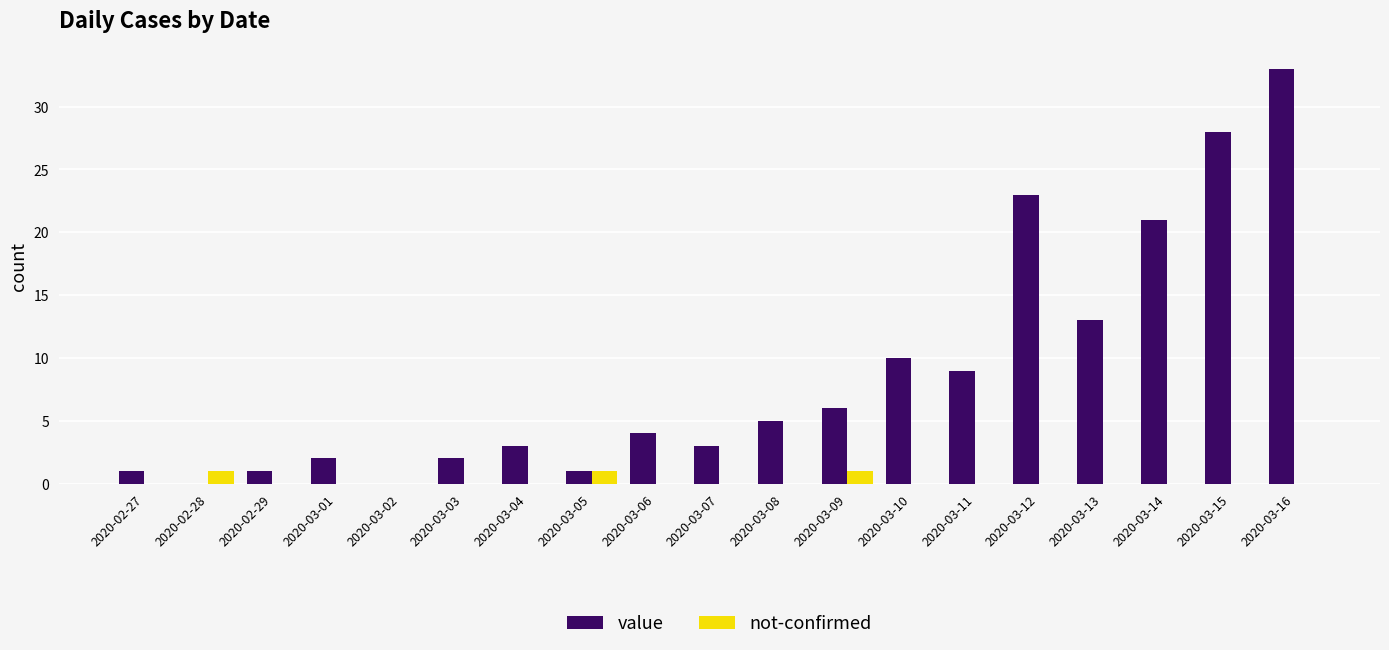

At which category is the sum across all series the highest?

2020-03-16